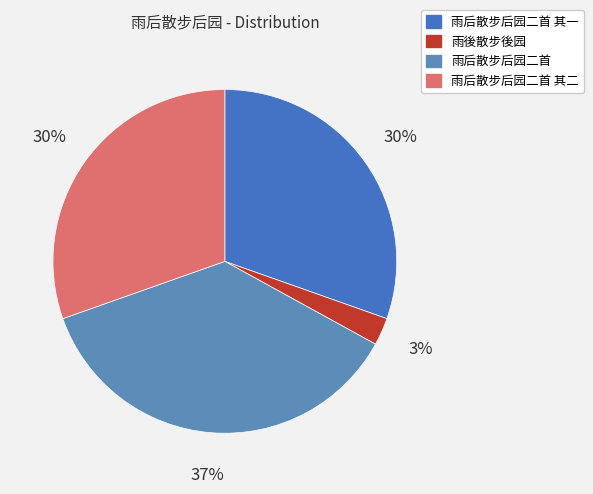

To the nearest percent, what is the difference between the largest and smallest slice percentages?

34%